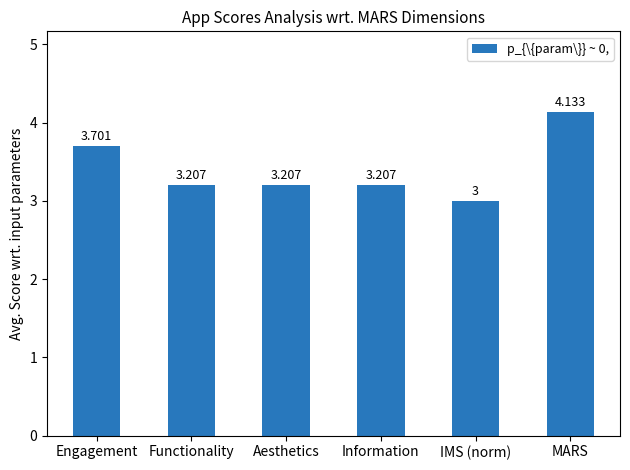

What is the ratio of the value at MARS to the value at Information?

1.3